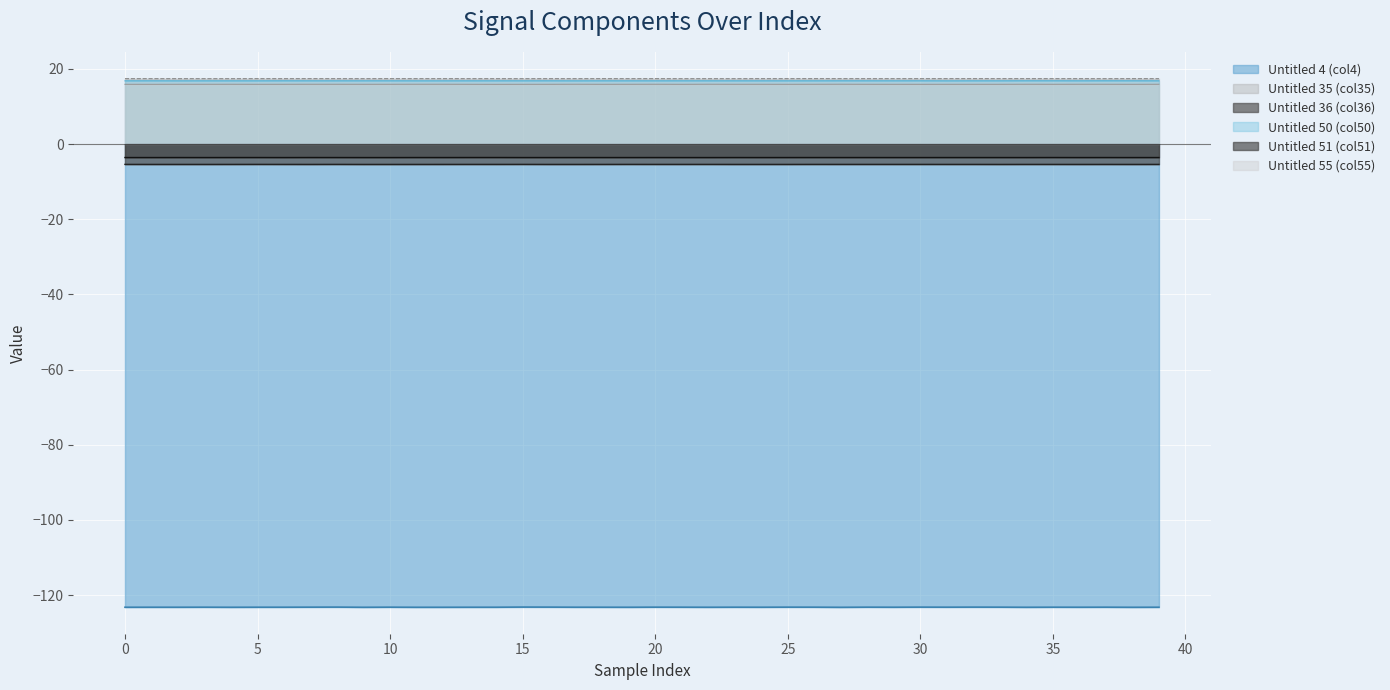

How many lines are shown in the chart?

6